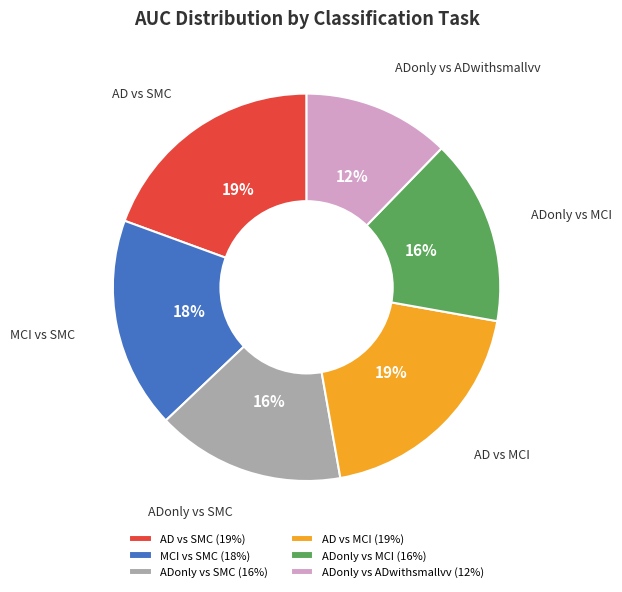

Which category has the smallest portion of the pie?

ADonly vs ADwithsmallvv